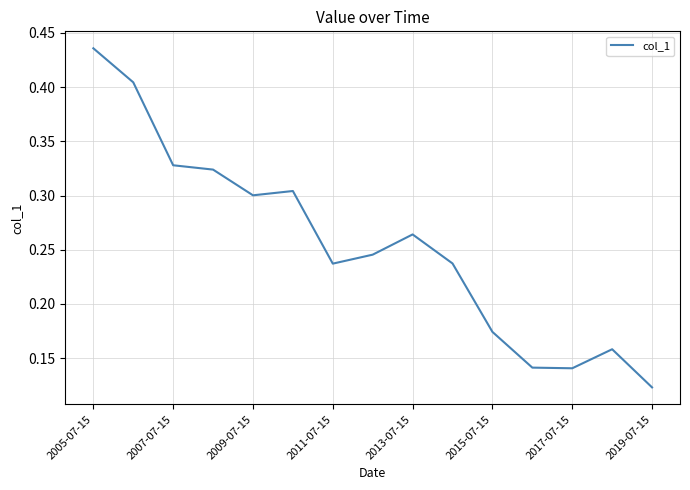

What is the value of the 12th point from the left?

0.1